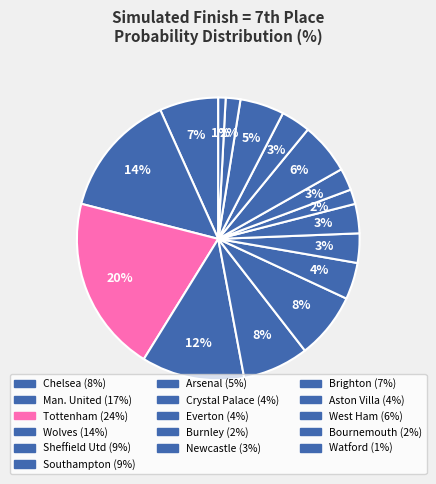

Count the number of slices in the pie.

16